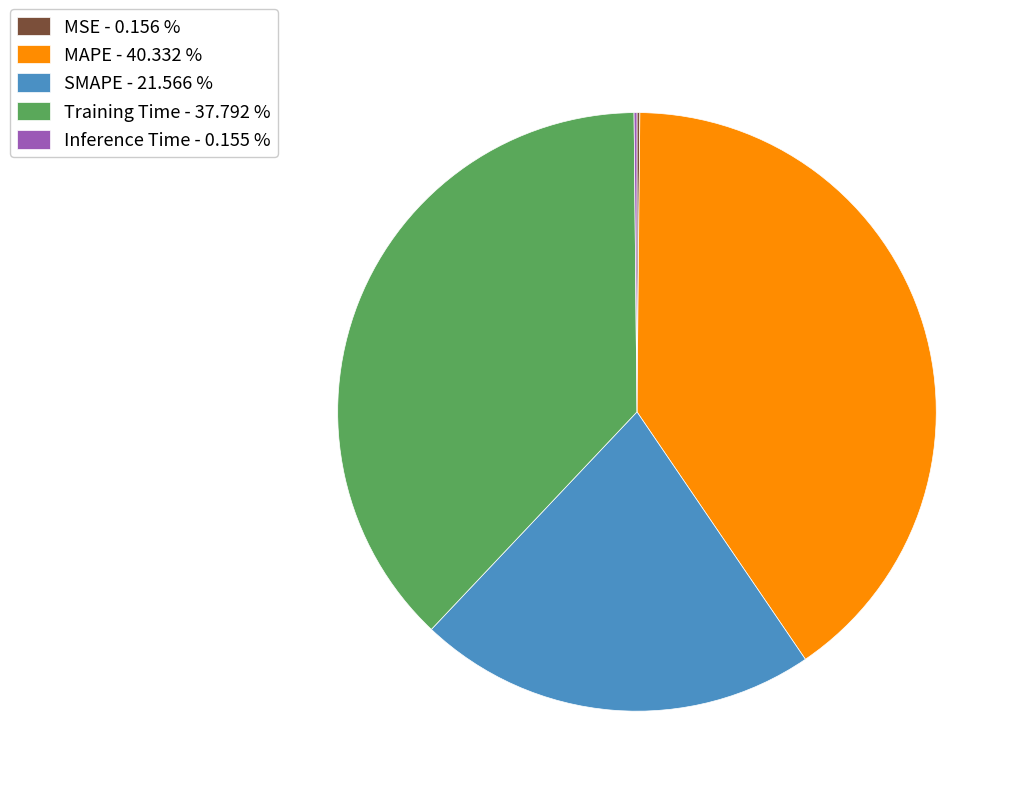

Between SMAPE - 21.566 % and MAPE - 40.332 %, which is larger?

MAPE - 40.332 %